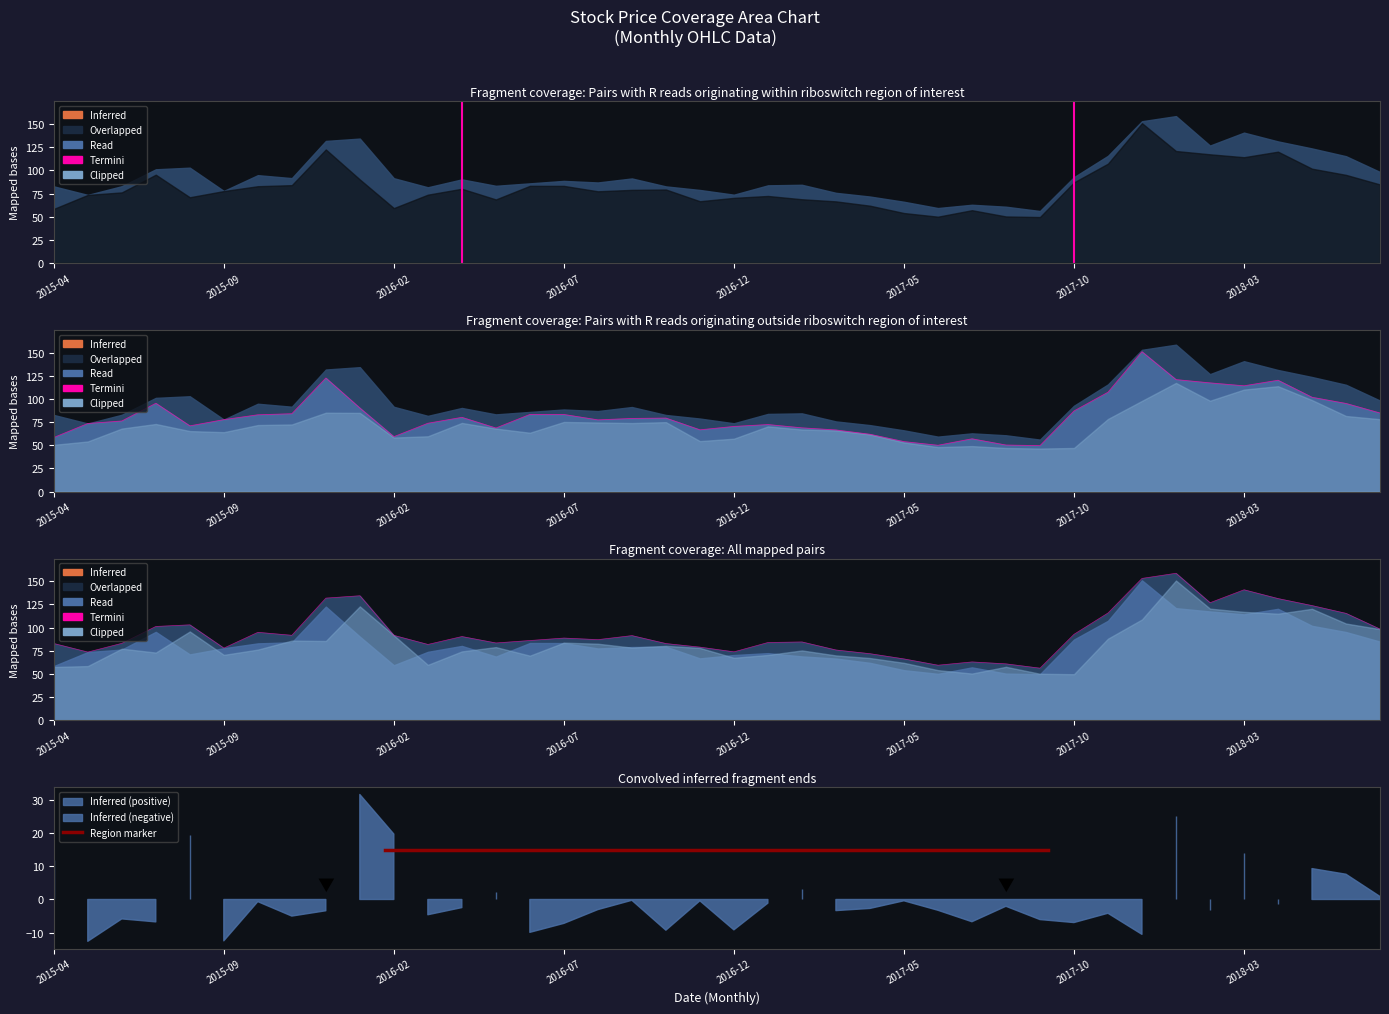

Does the chart have visible grid lines?

No